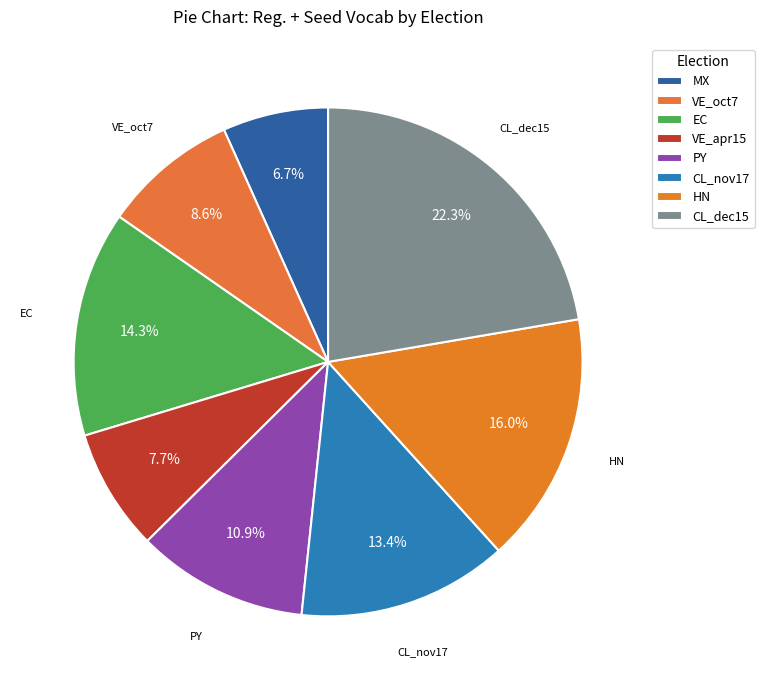

Combined, do MX and EC account for over 50%?

No